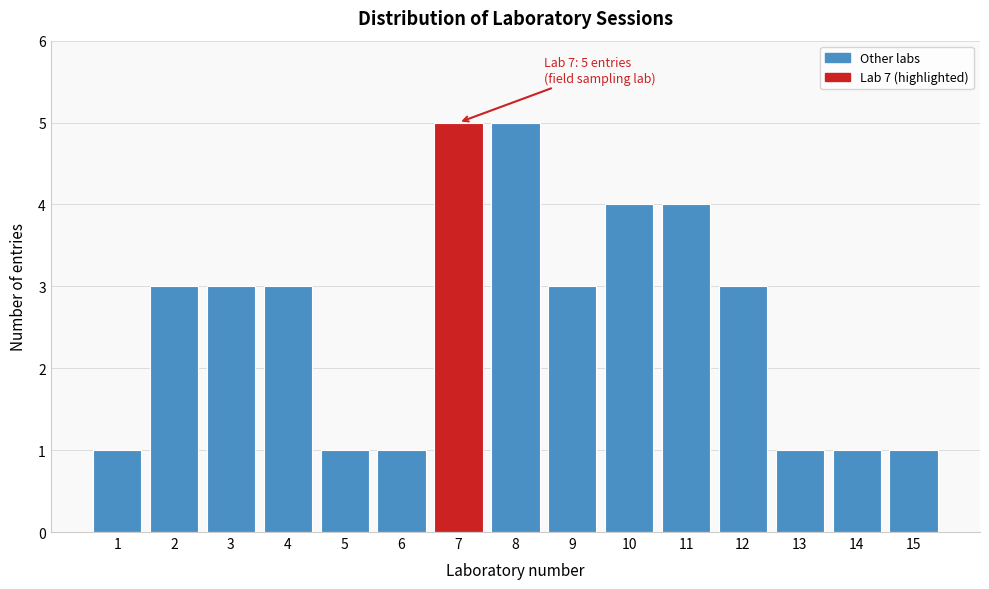

Reading right to left, transcribe all the data shown in this chart.

15=1	14=1	13=1	12=3	11=4	10=4	9=3	8=5	7=5	6=1	5=1	4=3	3=3	2=3	1=1